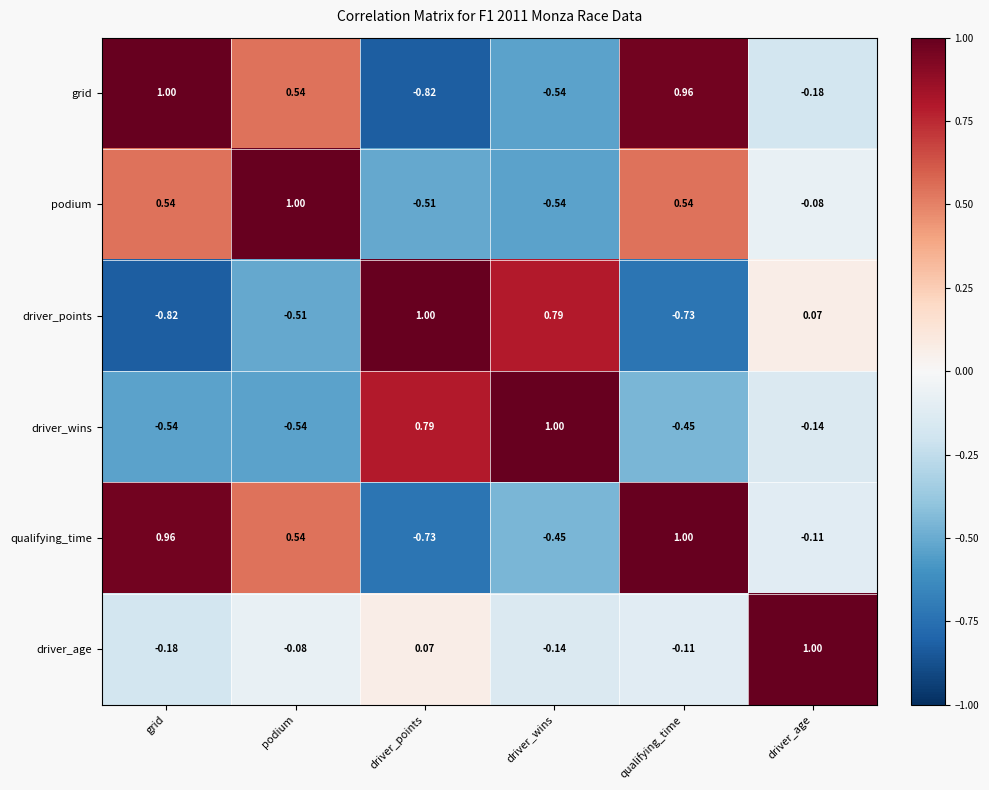

Is the value of podium at podium greater than the value of driver_points at qualifying_time?

Yes